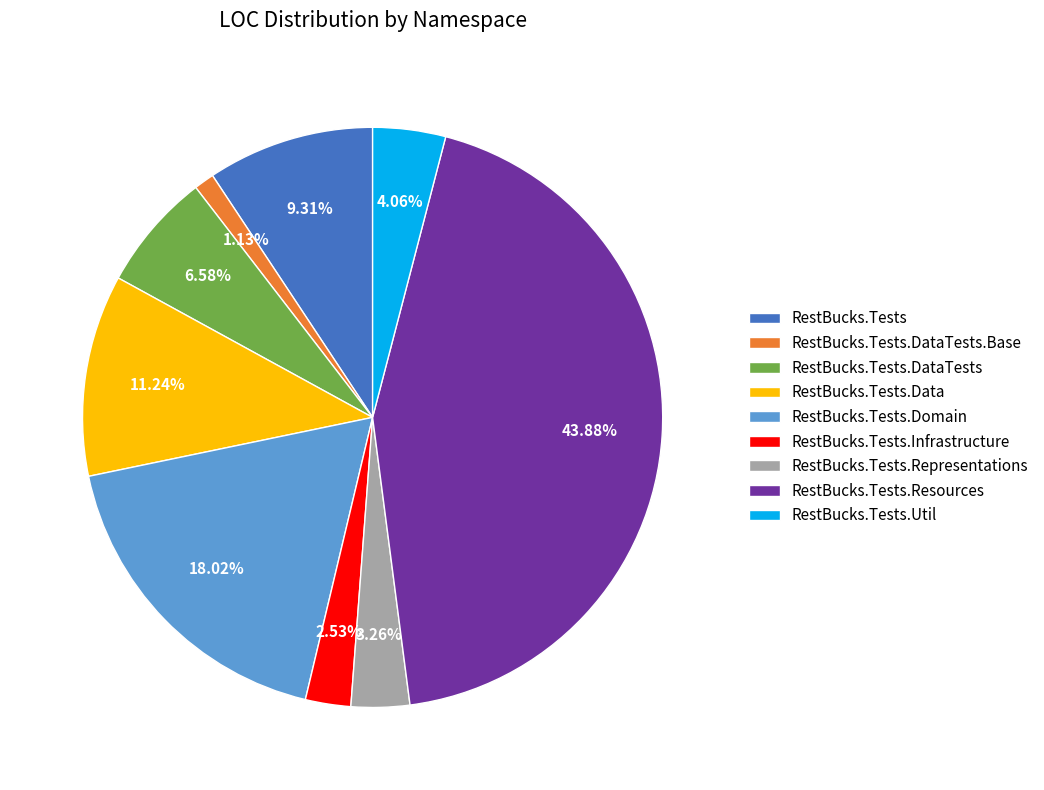

What percentage is the RestBucks.Tests slice, to the nearest percent?

9%